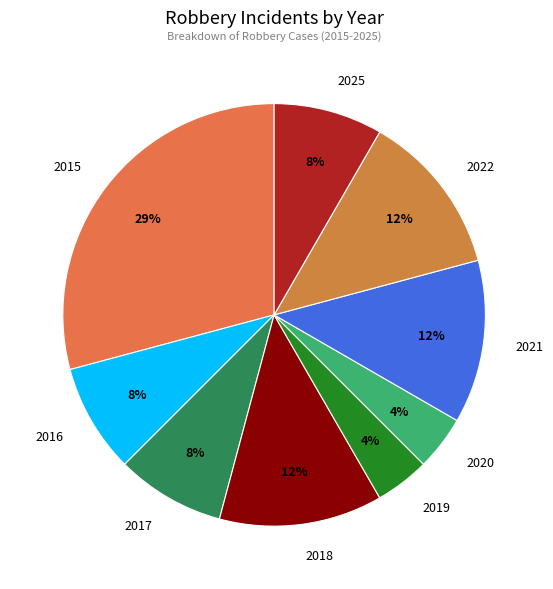

To the nearest percent, what is the average slice percentage?

11%